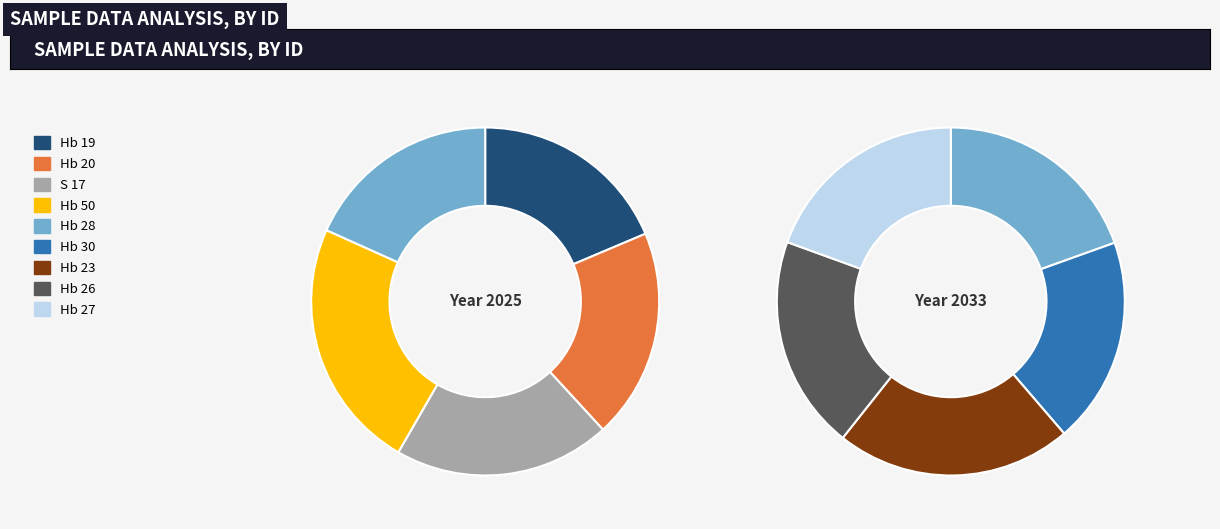

What is the largest slice in the pie chart?

Hb 50